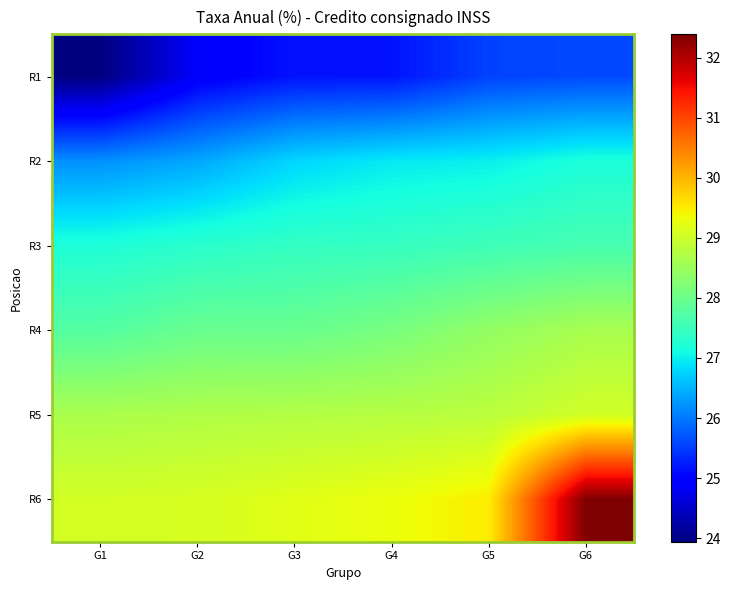

What is the maximum value shown in the chart?

32.4